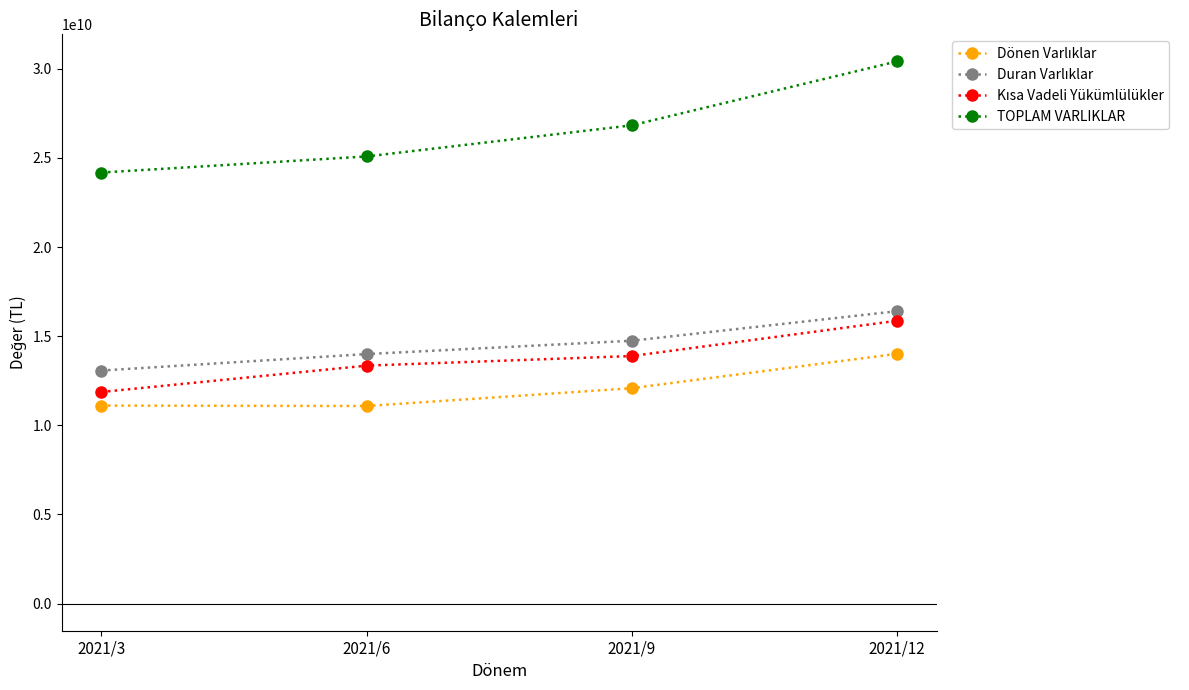

What is the maximum value shown in the chart?

30412122000